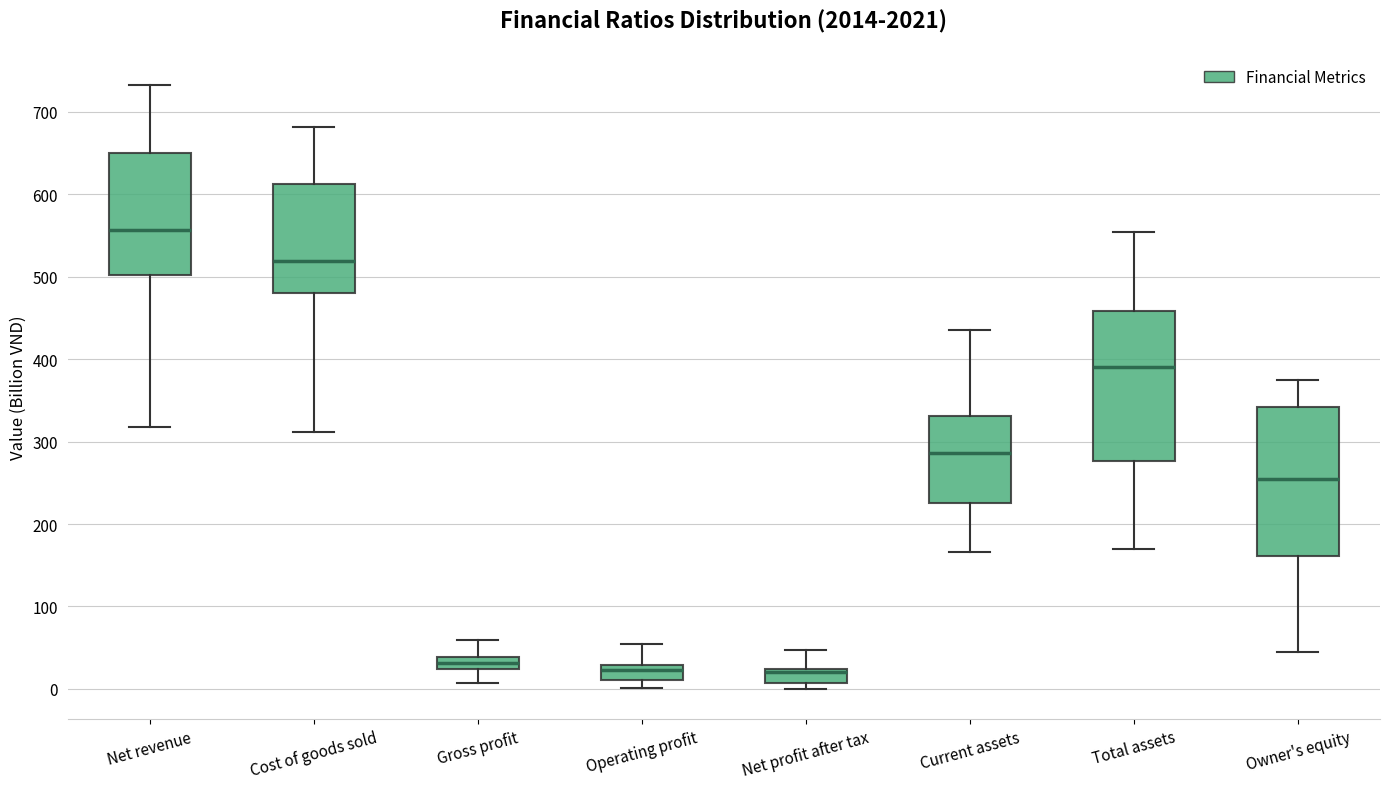

Which box has the highest median line?

Net revenue